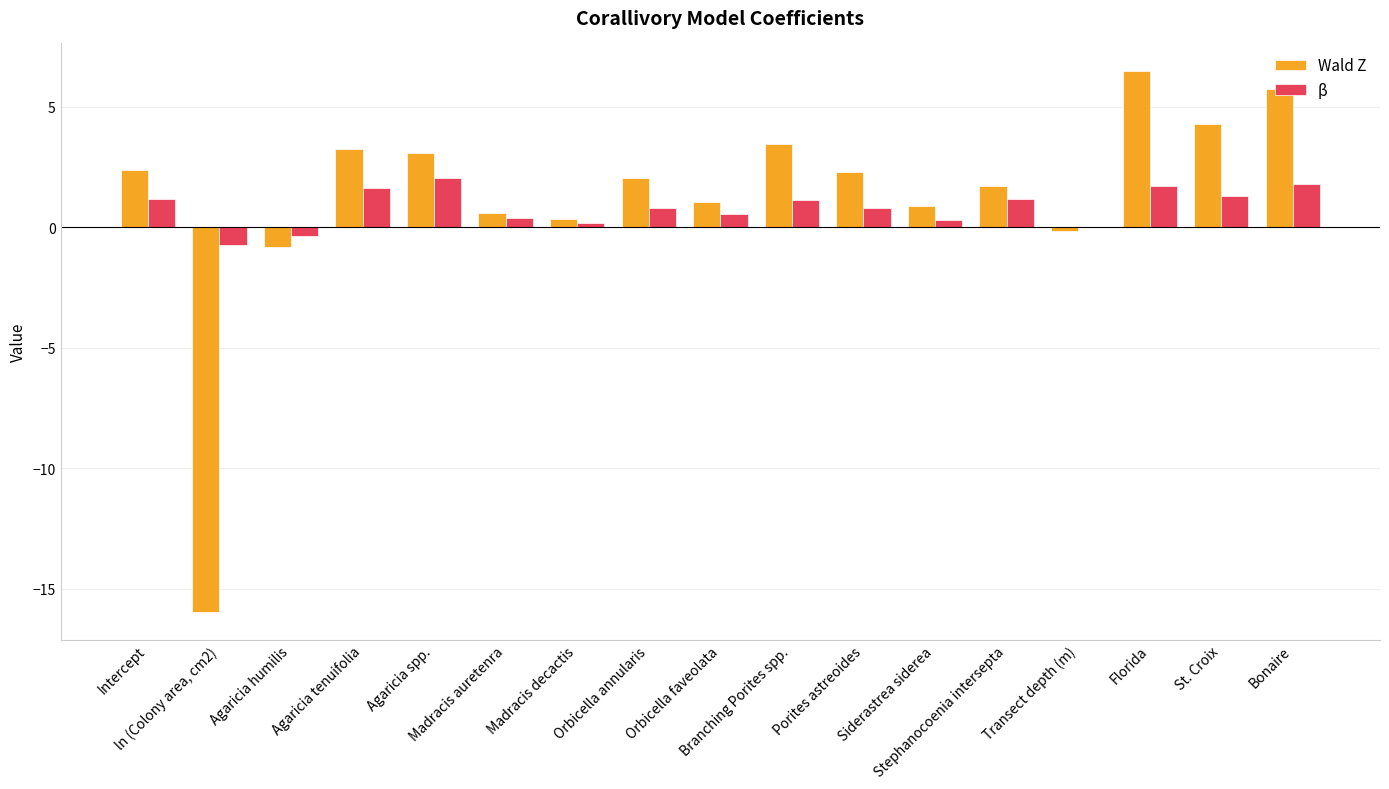

How many groups of bars are there?

17